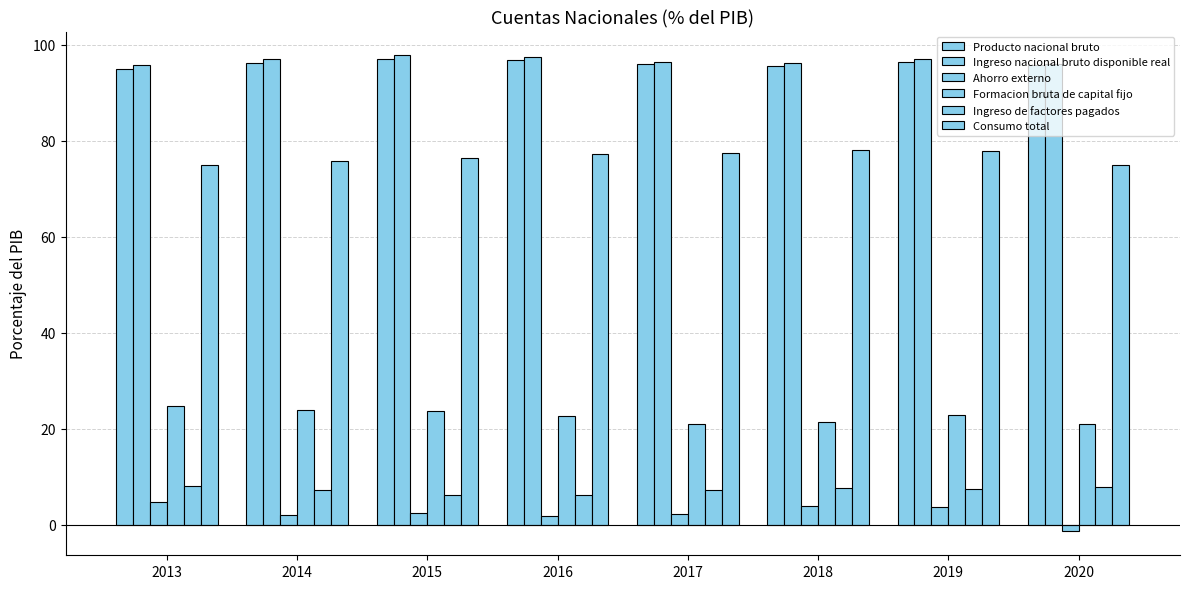

What is the spread (max minus min) of values at 2014?

95.0